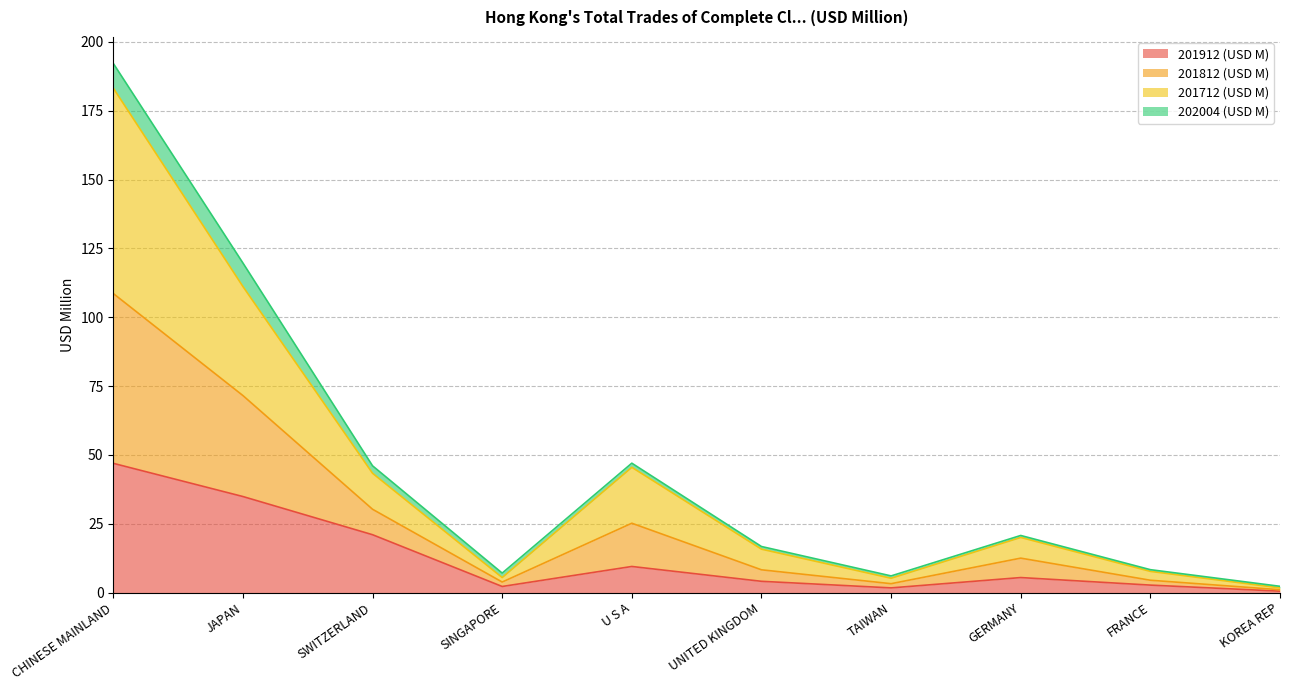

What is the label of the 8th point from the right?

SWITZERLAND